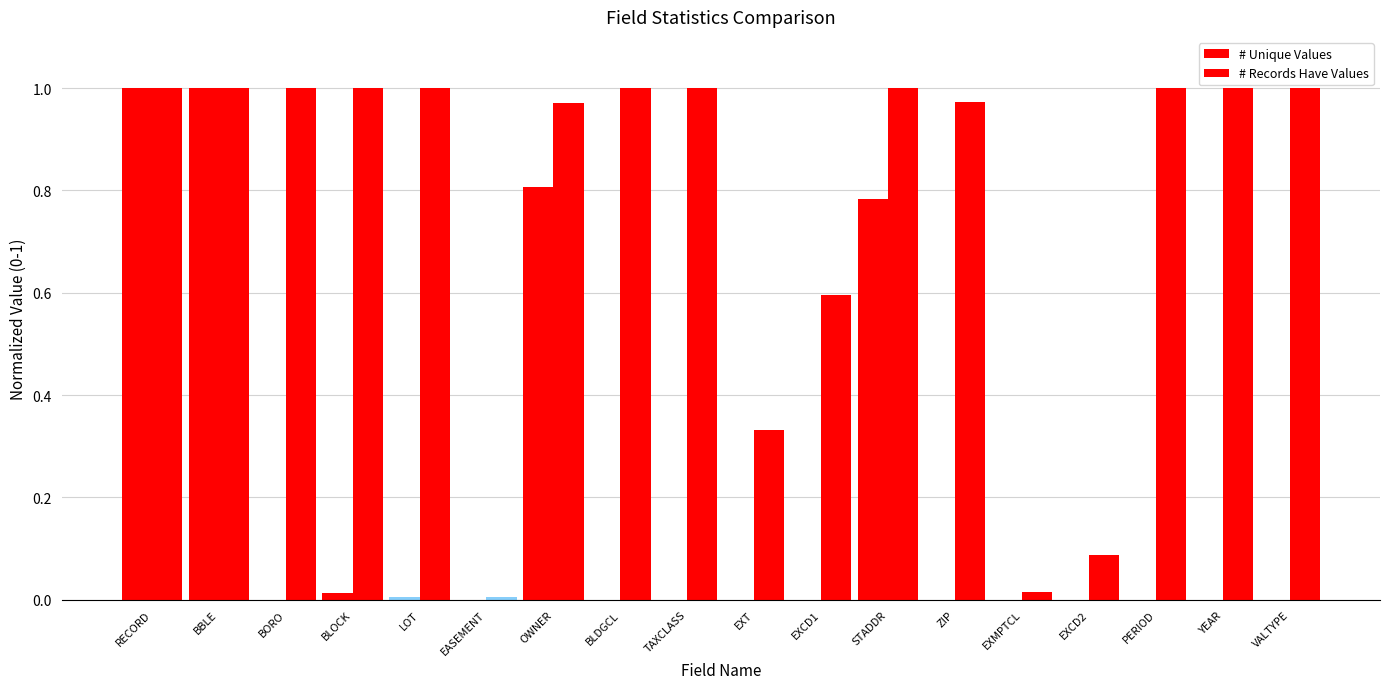

At EXCD1, list the series in order from largest to smallest.

# Records Have Values, # Unique Values